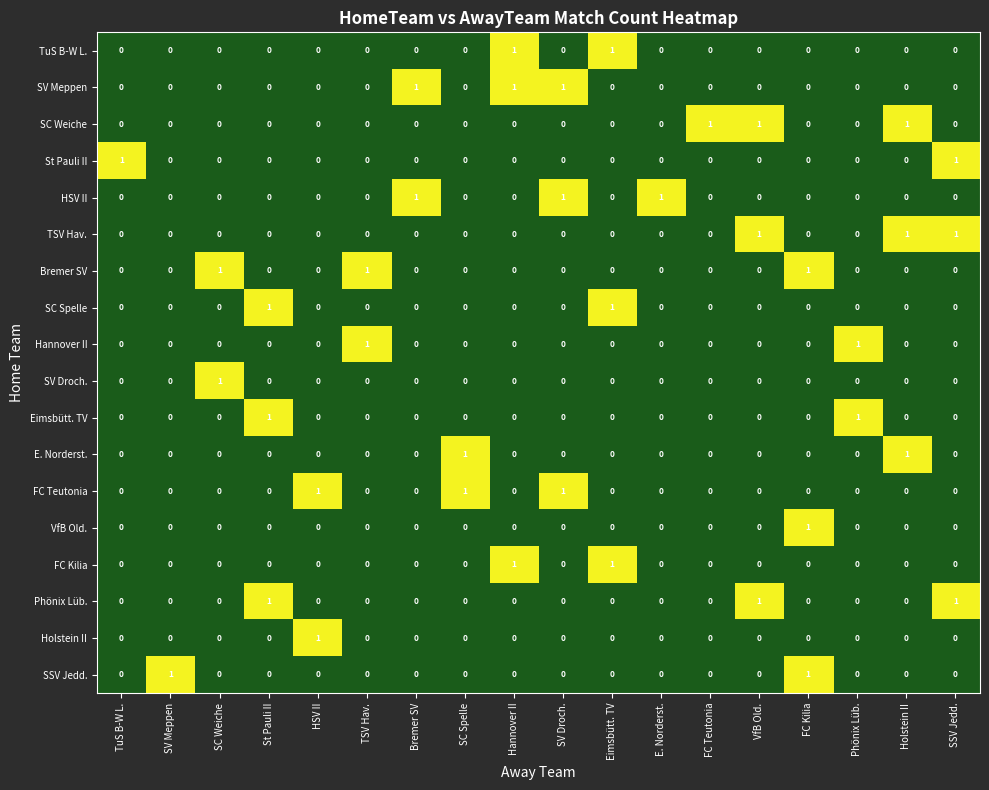

Is it true that E. Norderst. equals 0 at Bremer SV?

True